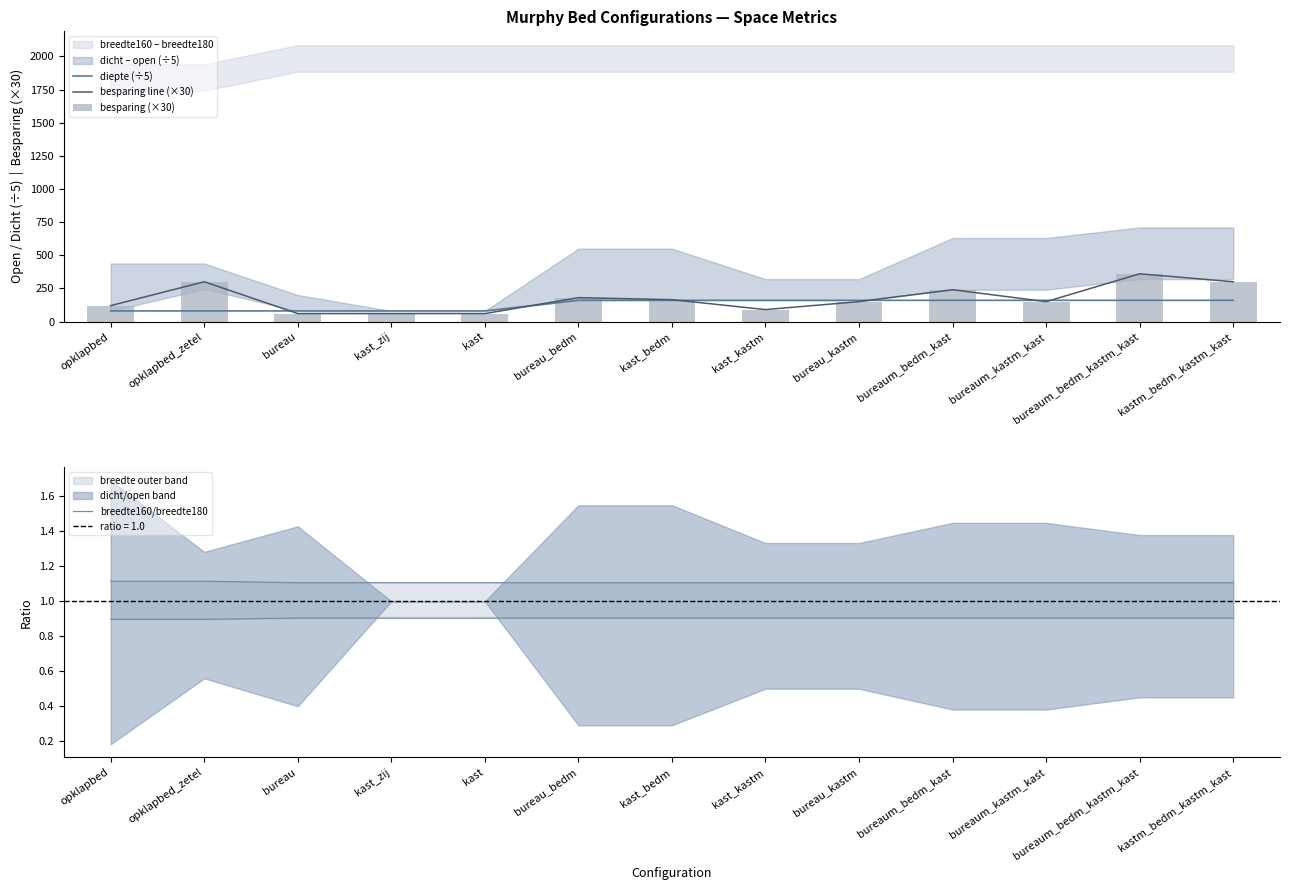

Which series has the largest total across all categories?

besparing line (×30)